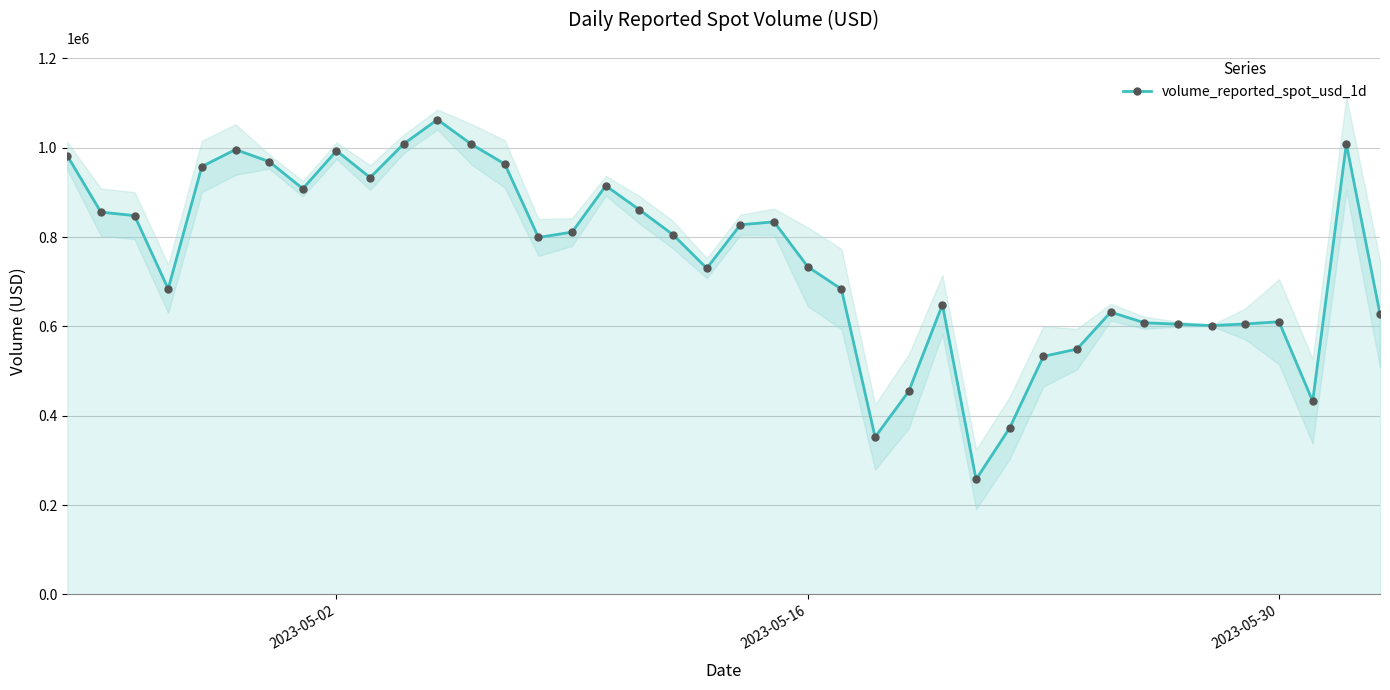

What is the lowest value of the volume_reported_spot_usd_1d series?

257298.0